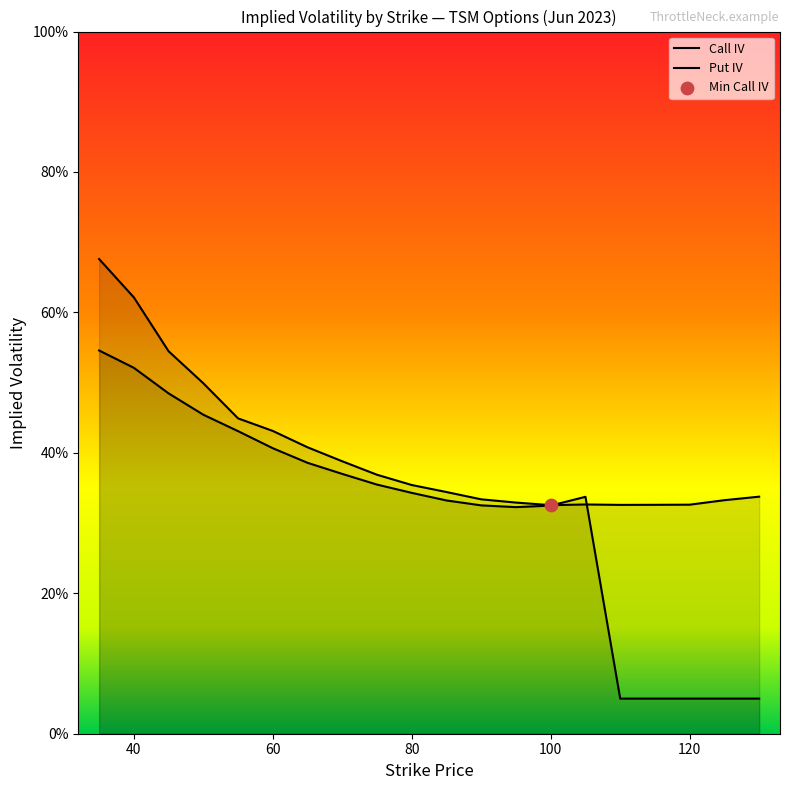

Which series reaches the maximum Y coordinate?

iv_call